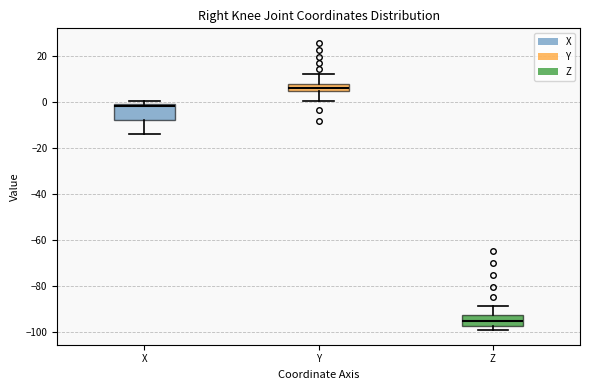

Where is the lower edge of the box for Y on the y-axis? The values are not printed on the chart, so give them approximately, as read against the axis.

4